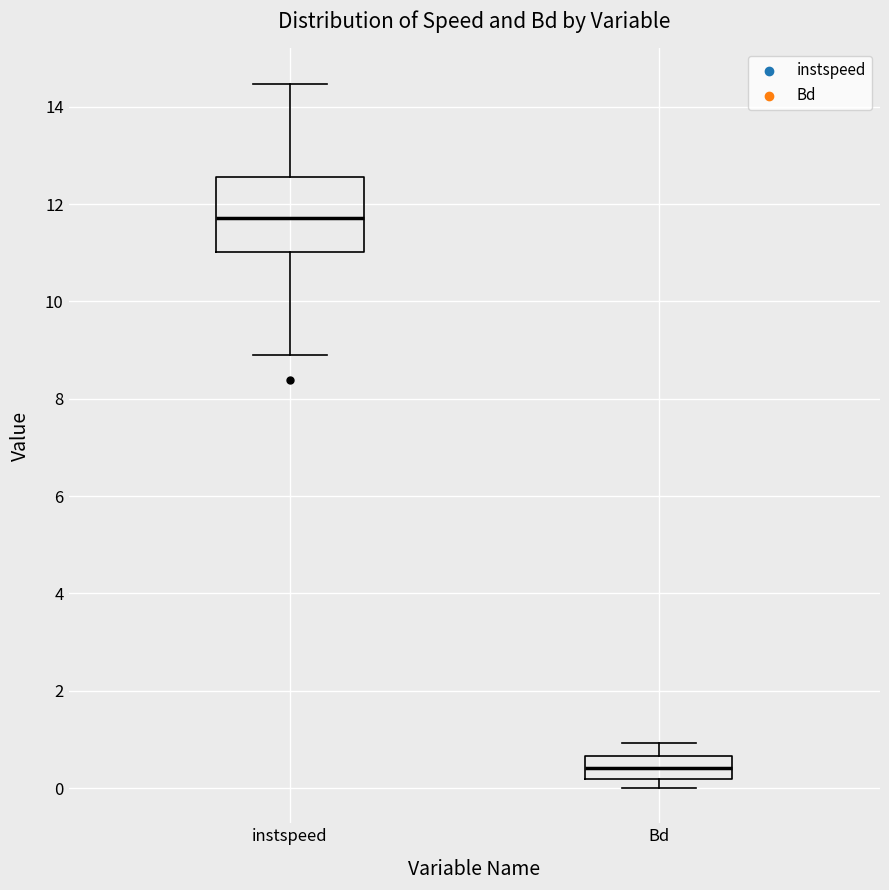

Where is the lower edge of the box for instspeed on the y-axis? The values are not printed on the chart, so give them approximately, as read against the axis.

11.0